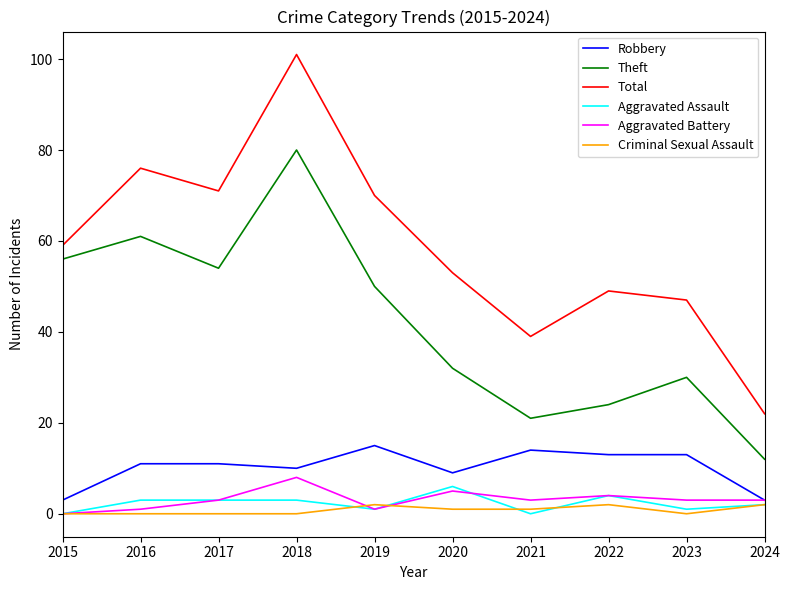

Rank the series by their maximum value, from lowest to highest.

Criminal Sexual Assault, Aggravated Assault, Aggravated Battery, Robbery, Theft, Total